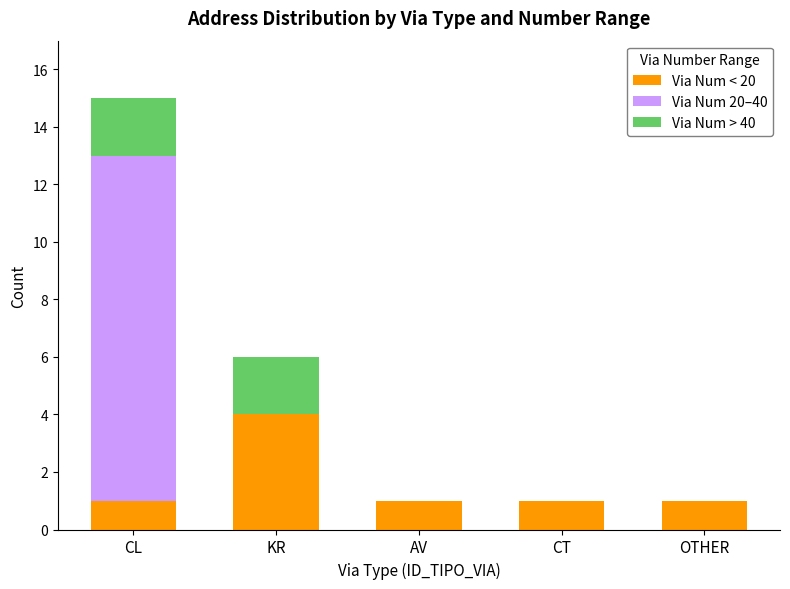

Reading left to right, transcribe the values for Via Num < 20.

CL=1	KR=4	AV=1	CT=1	OTHER=1